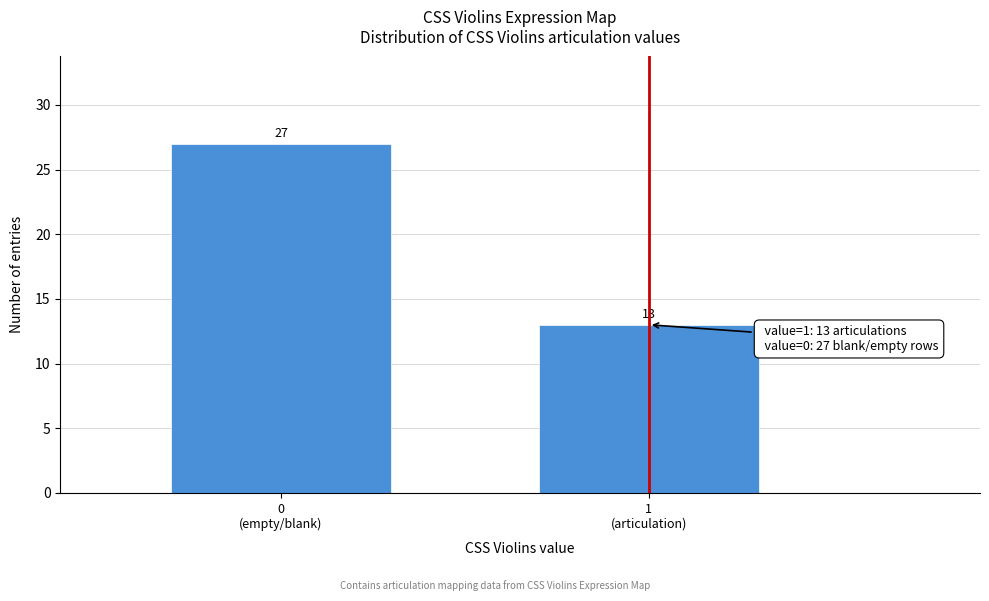

Reading left to right, list all the values displayed in this chart.

27	13